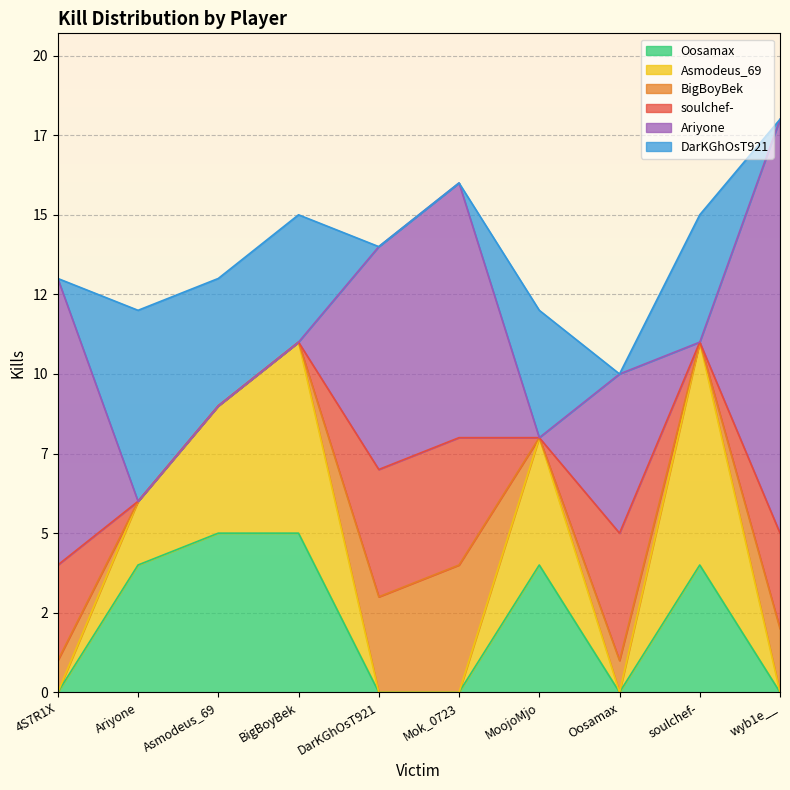

True or false: BigBoyBek has more than 2 points higher than both neighbors.

False